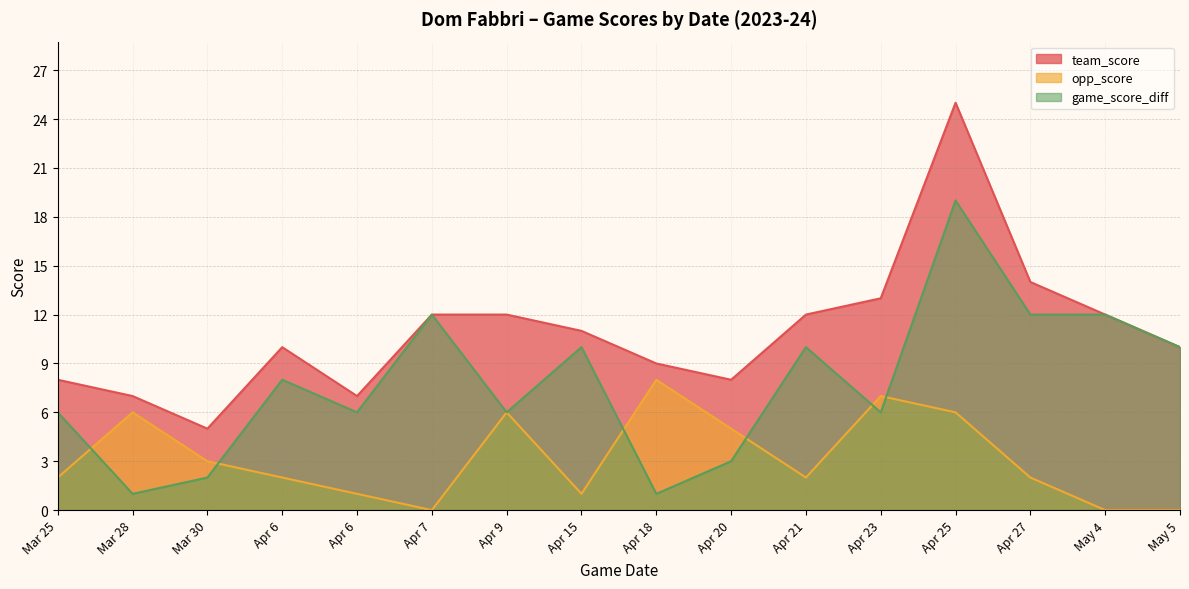

In game_score_diff, how many points are higher than both neighbors (excluding endpoints)?

5